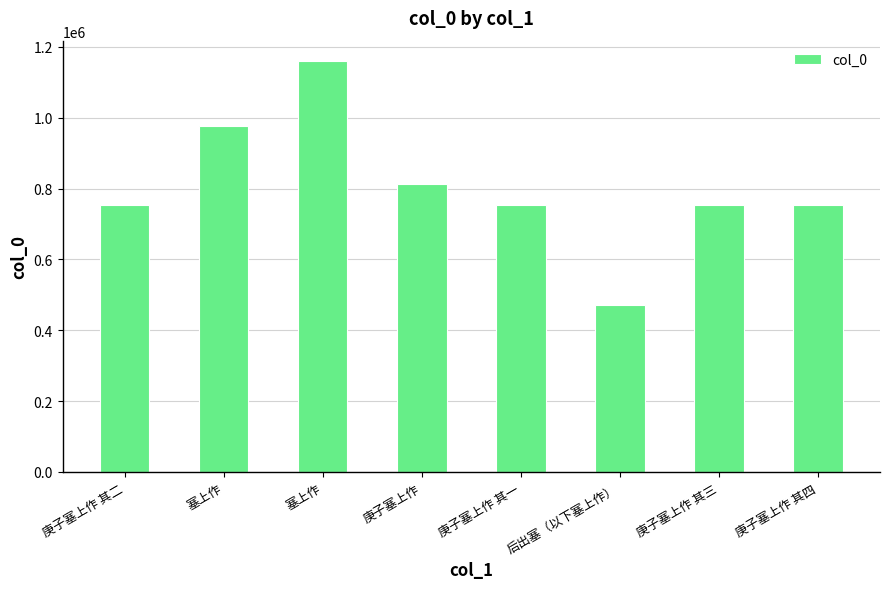

What is the sum of all values?

6428504